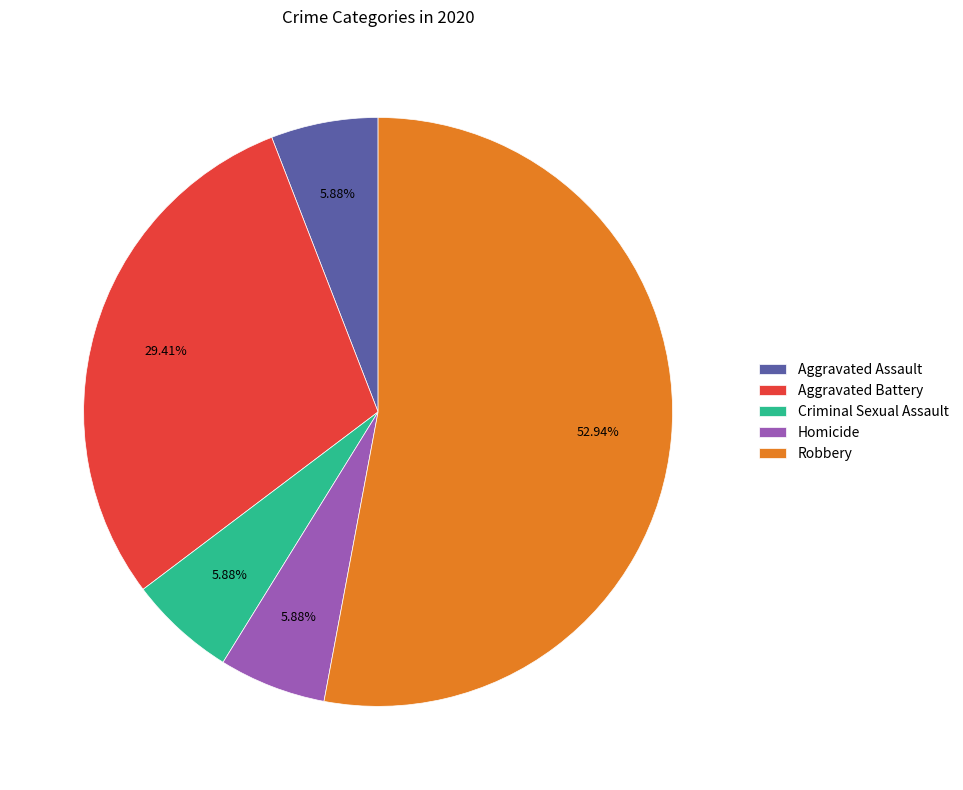

To the nearest percent, what percentage of the pie is Aggravated Assault?

6%